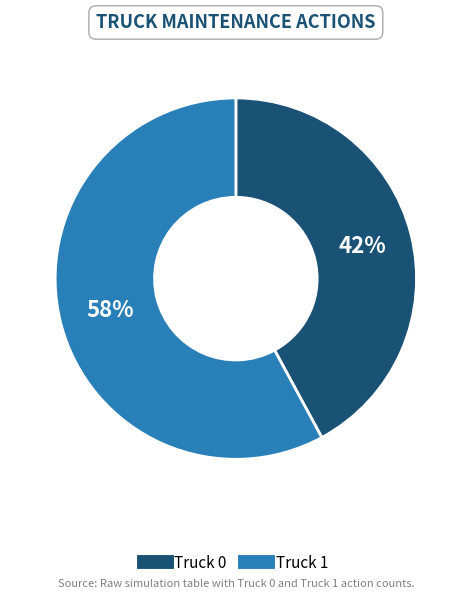

What is the ratio of the value at Truck 1 to the value at Truck 0?

1.4